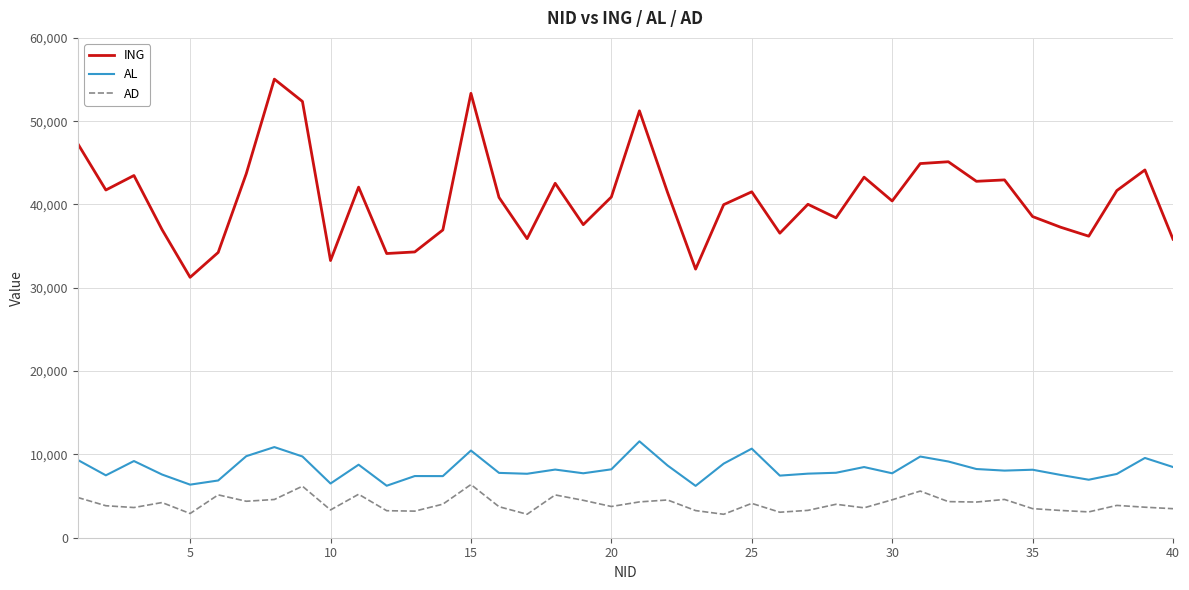

True or false: AD and AL intersect in this chart.

False